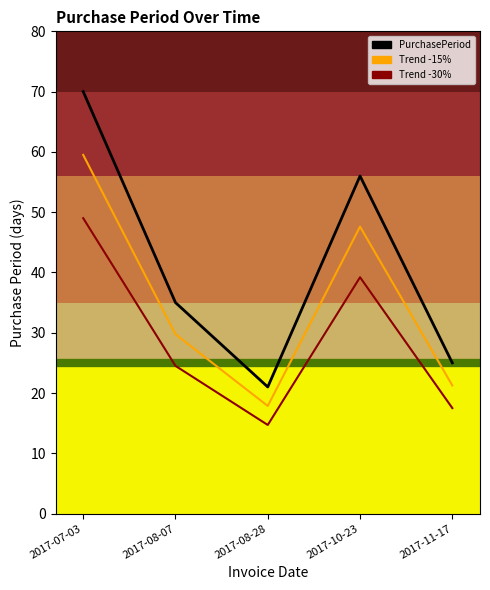

True or false: PurchasePeriod_trend1 and PurchasePeriod intersect in this chart.

False